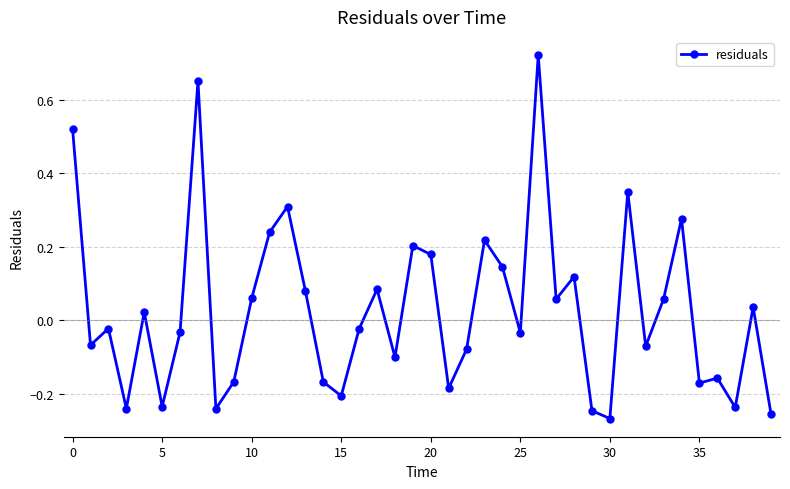

True or false: the data has more than 0 interior local peaks.

True